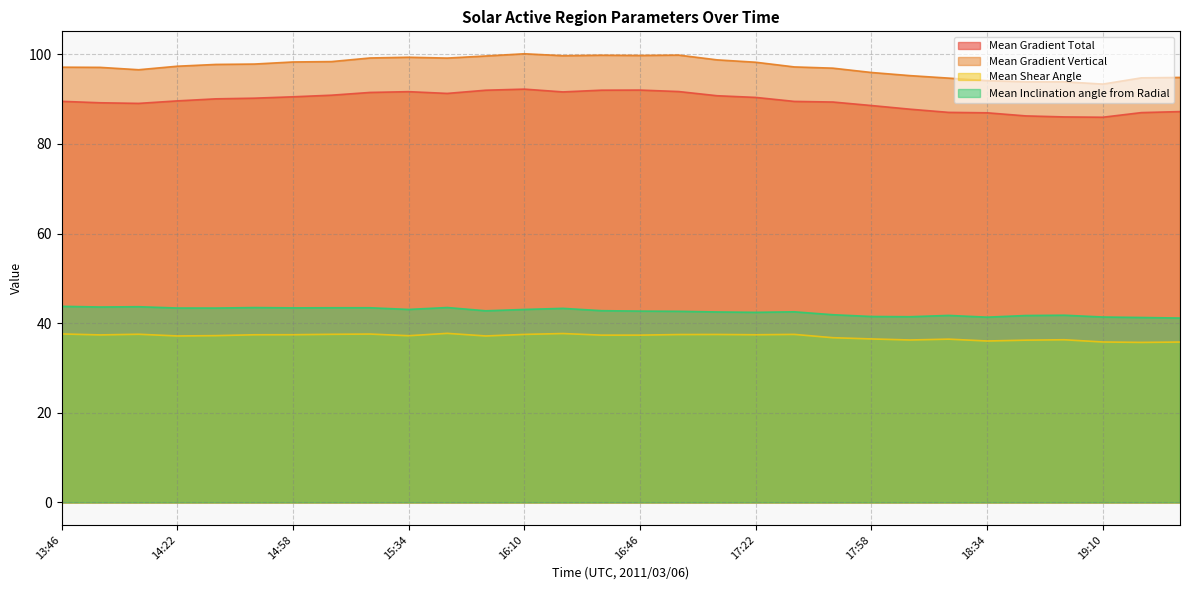

What is the total value across all series at 15:58?

271.5